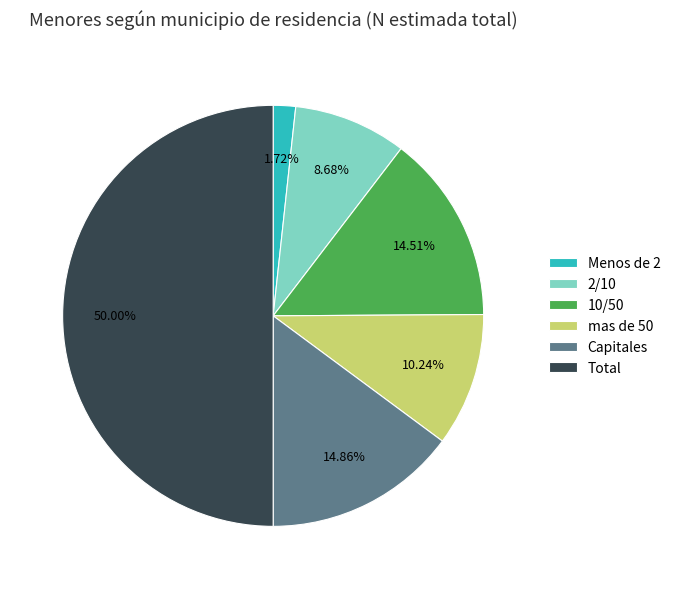

How many slices are in this pie chart?

6